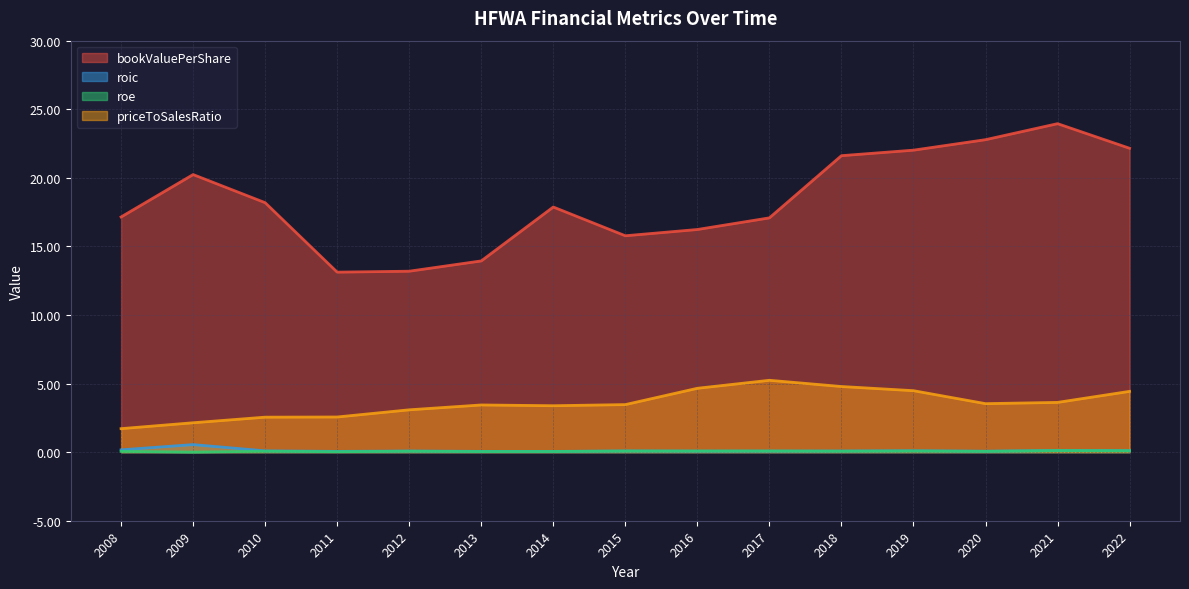

Reading right to left, extract all data points from this chart.

bookValuePerShare: 22.2	23.9	22.8	22.0	21.6	17.1	16.2	15.8	17.9	13.9	13.2	13.1	18.2	20.2	17.1
roic: 0.1	0.1	0.1	0.1	0.1	0.1	0.1	0.1	0.1	0.1	0.1	0.1	0.1	0.6	0.2
roe: 0.1	0.1	0.1	0.1	0.1	0.1	0.1	0.1	0.0	0.0	0.1	0.0	0.1	0.0	0.1
priceToSalesRatio: 4.4	3.6	3.5	4.5	4.8	5.2	4.7	3.5	3.4	3.4	3.1	2.6	2.6	2.1	1.7